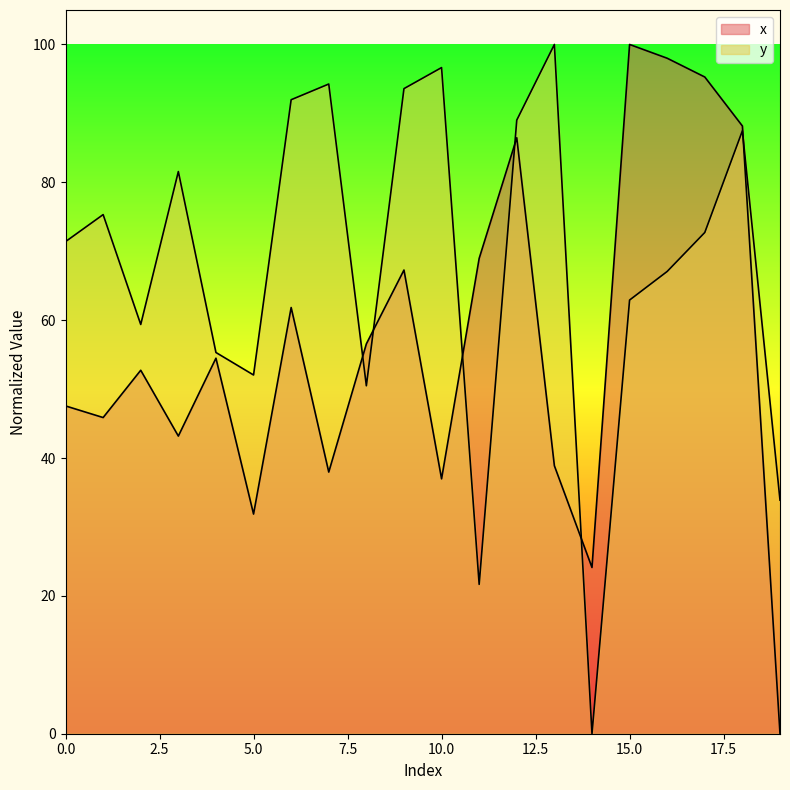

What is the difference between the maximum and minimum values in the y series?

100.0